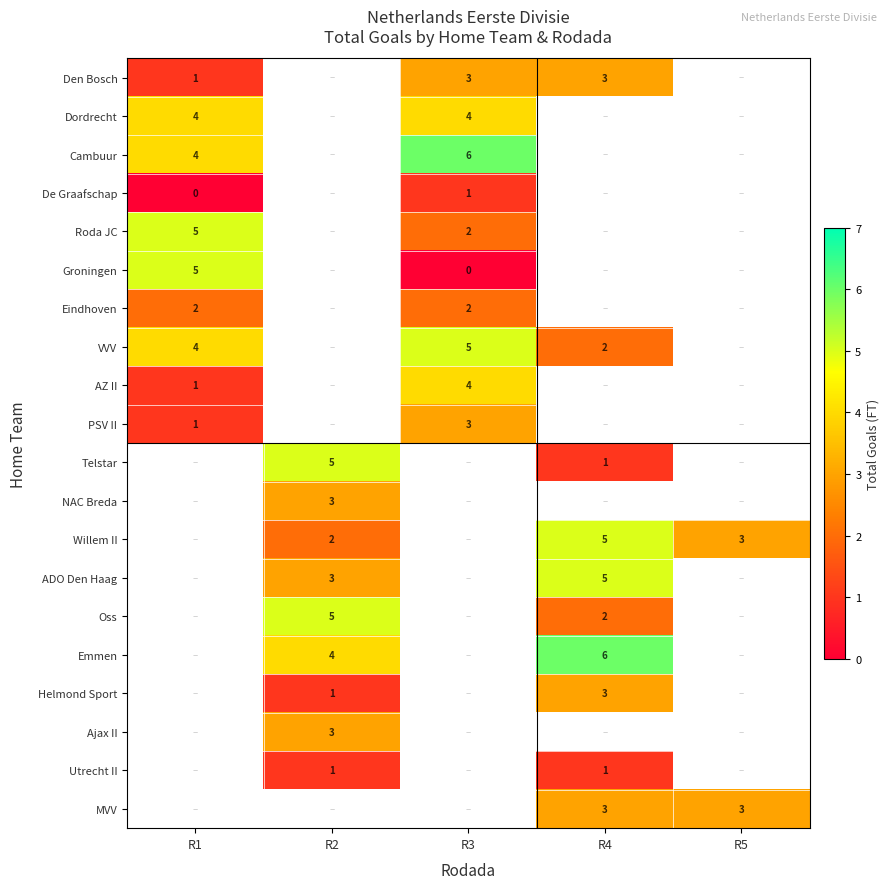

True or false: VVV has a value of 4 at R1.

True